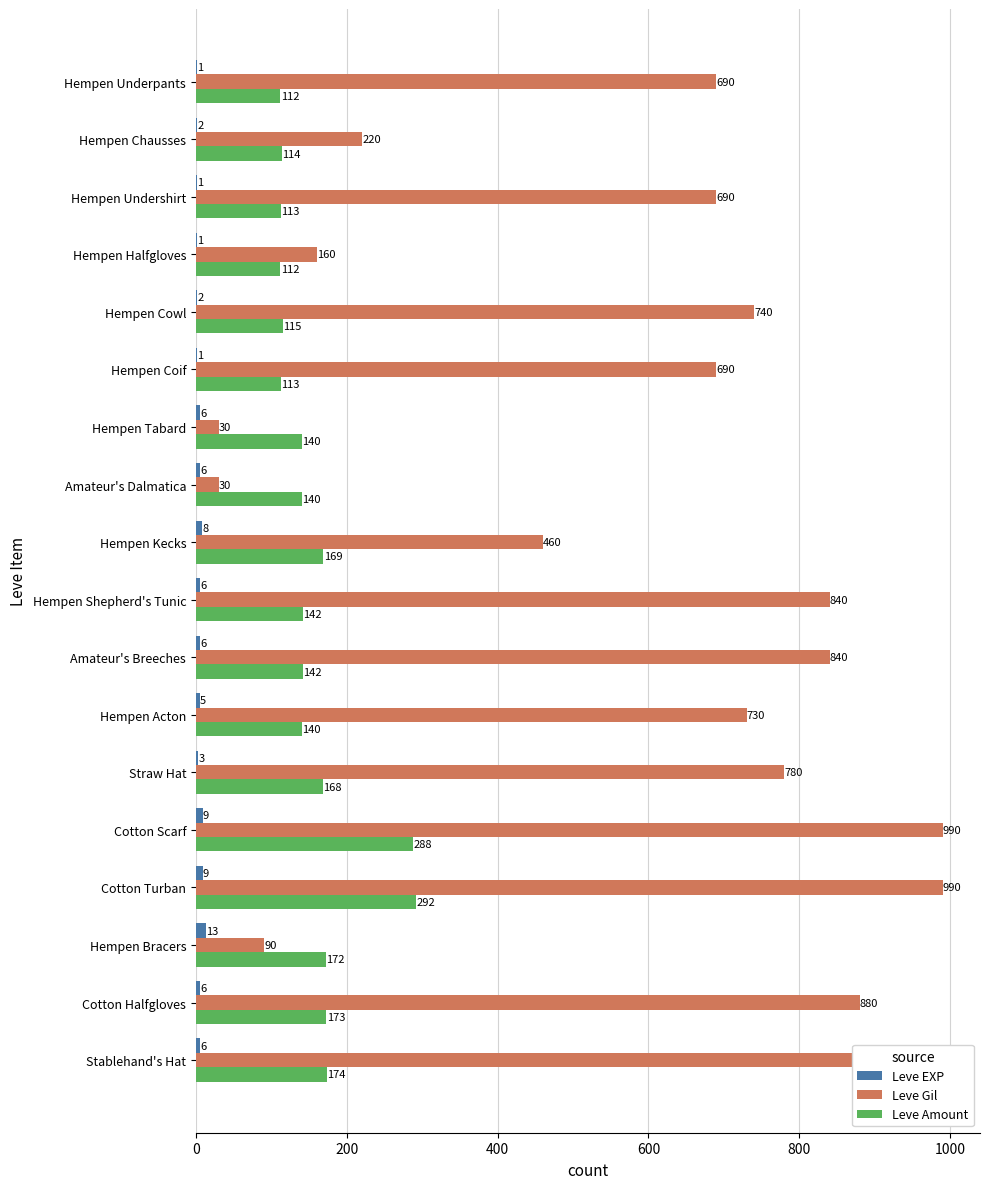

What is the maximum value shown in the chart?

990